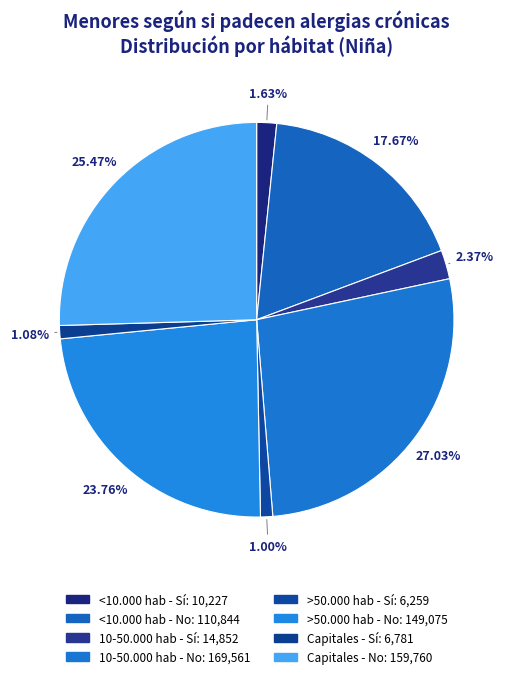

Rank the categories by value from lowest to highest.

>50.000 hab - Sí, Capitales - Sí, <10.000 hab - Sí, 10-50.000 hab - Sí, <10.000 hab - No, >50.000 hab - No, Capitales - No, 10-50.000 hab - No